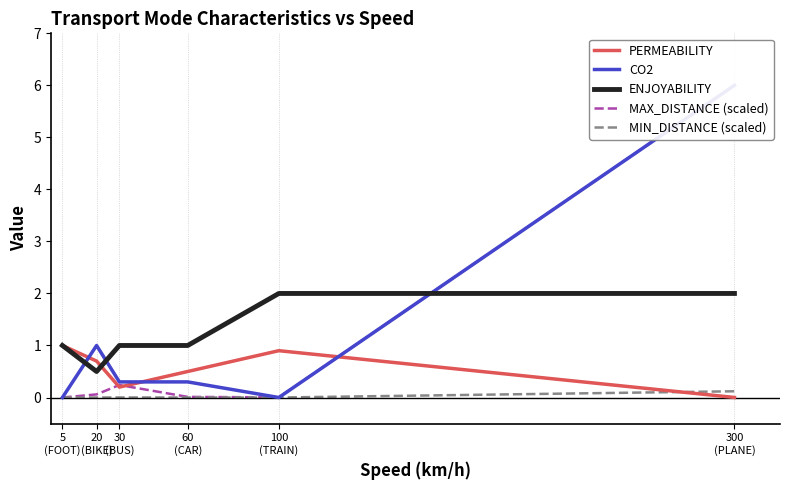

What is the label of the 5th point from the left?

100
(TRAIN)